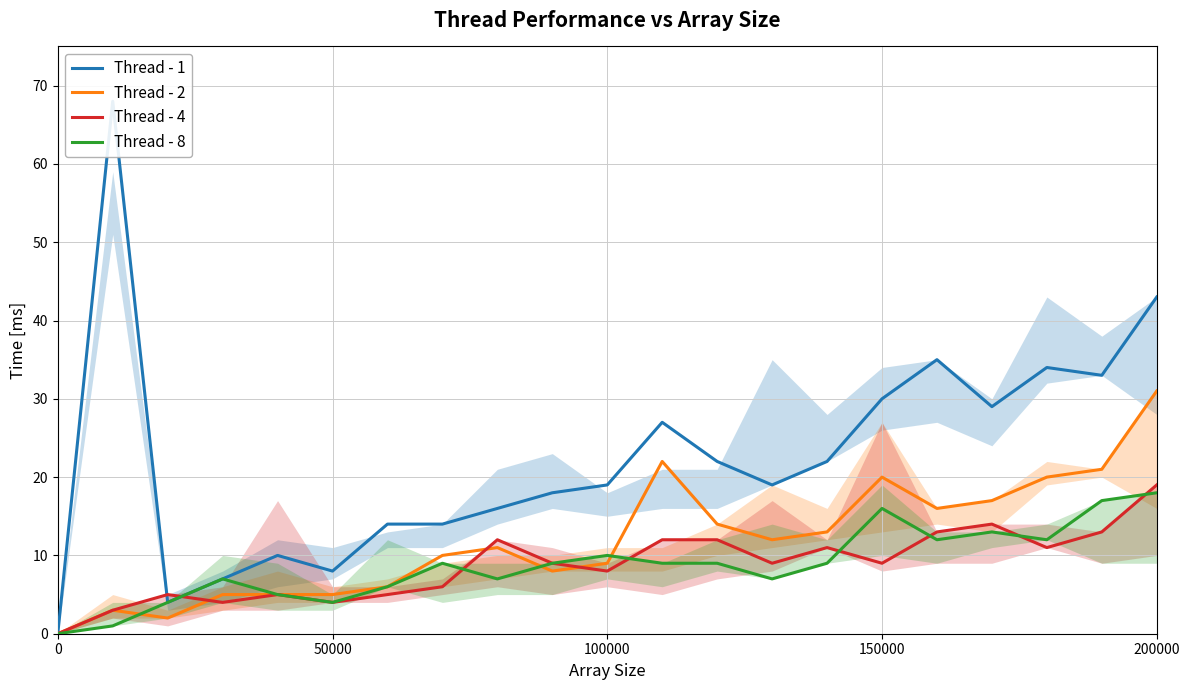

Is it true that Thread - 2 equals 5 at 50000?

True